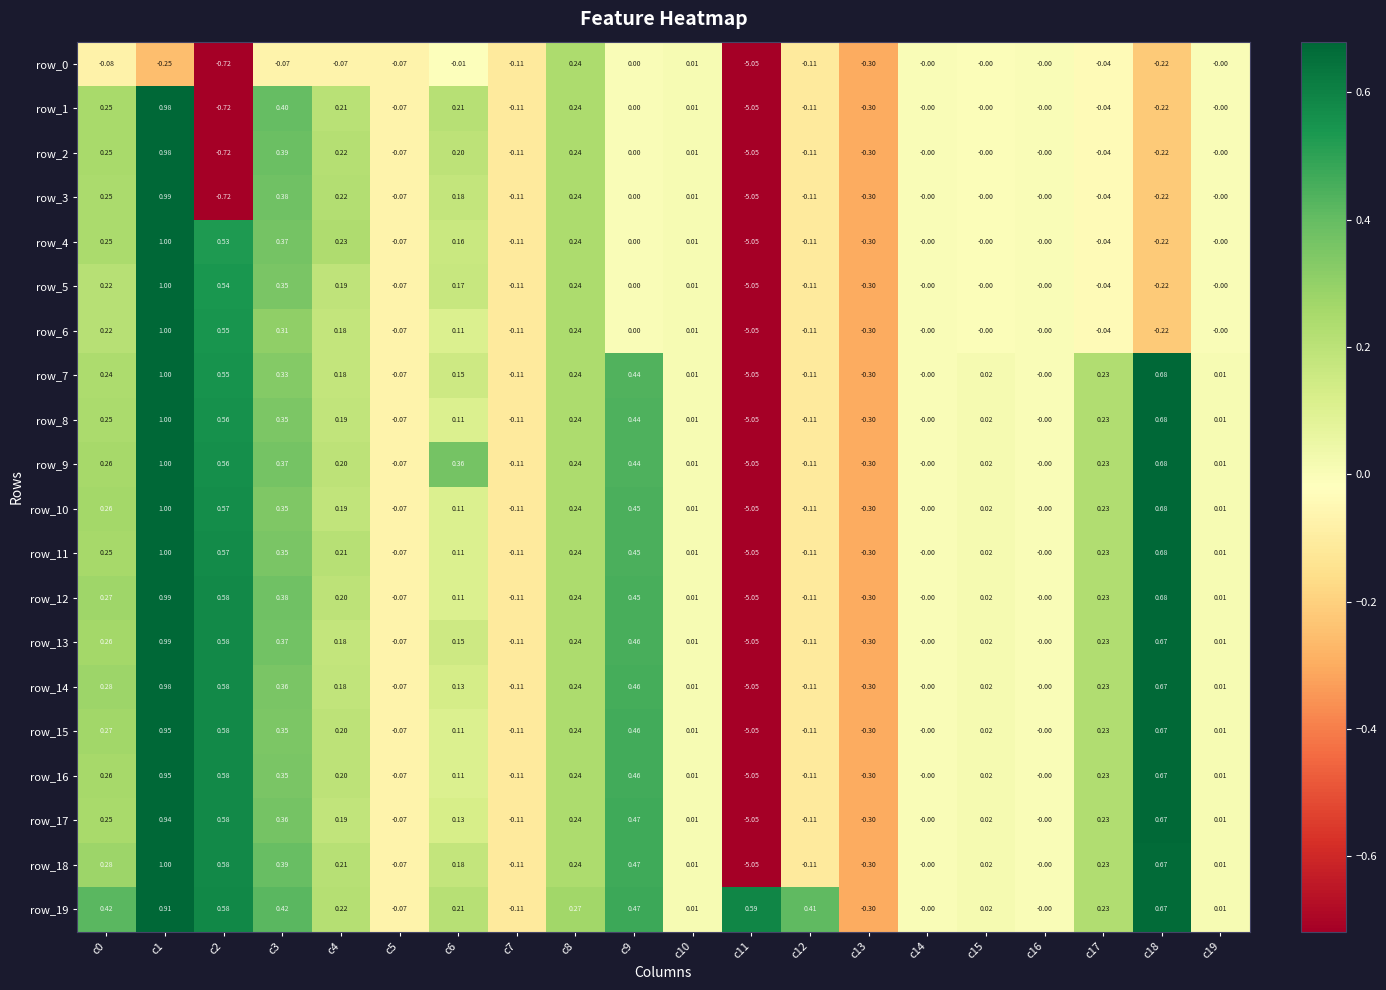

What is the difference between the second highest and second lowest values in the row_18 series?

1.0